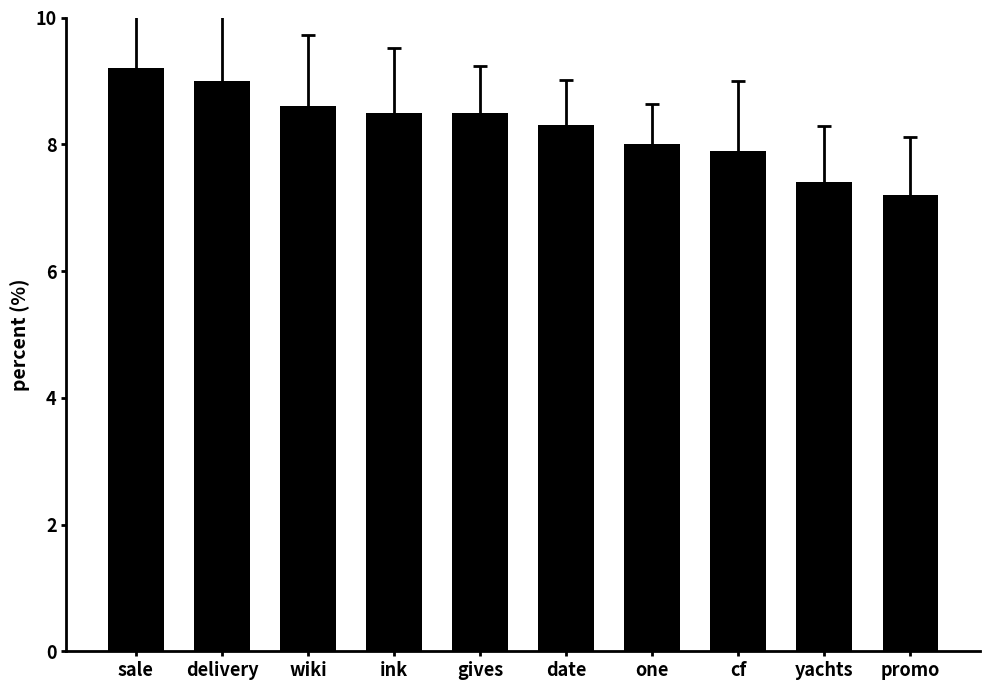

How many categories are shown in the chart?

10